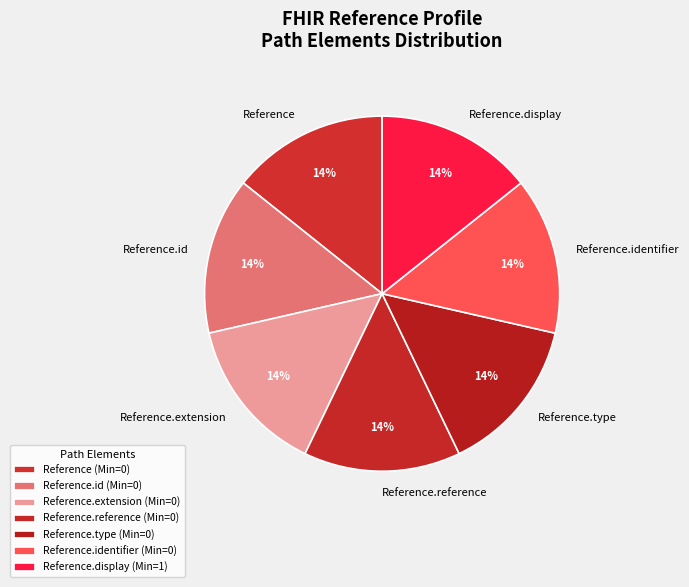

To the nearest percent, what is the average slice percentage?

14%